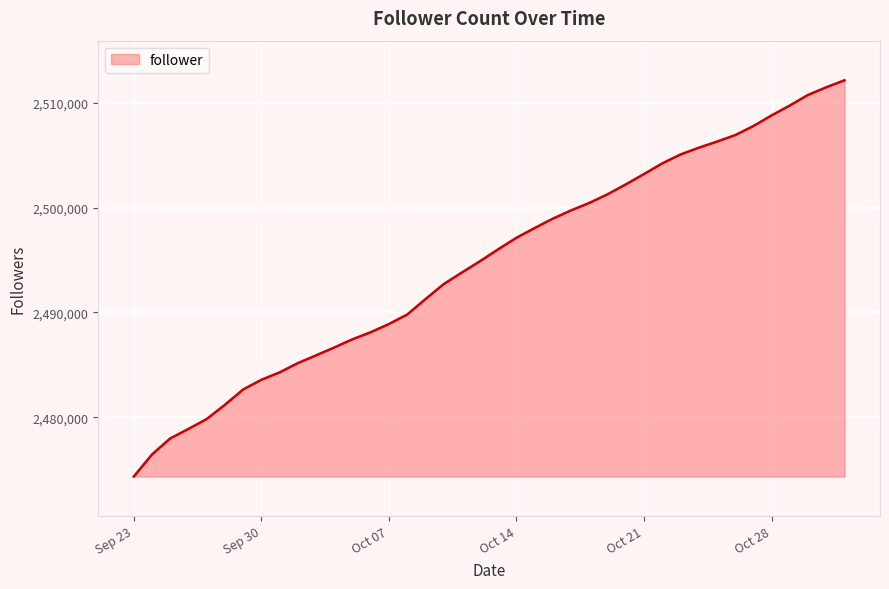

What is the maximum value shown in the chart?

2512134